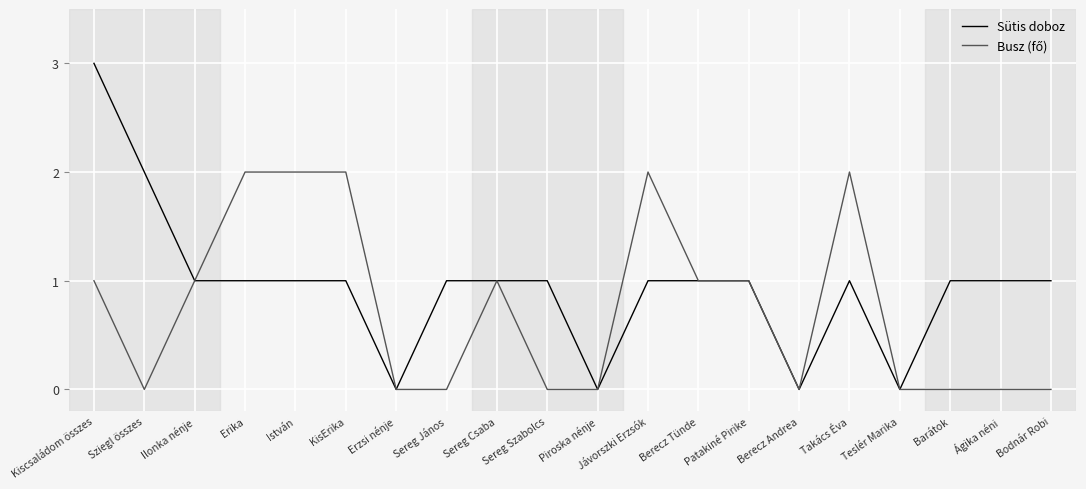

How many Sütis doboz values are between 1 and 2?

15